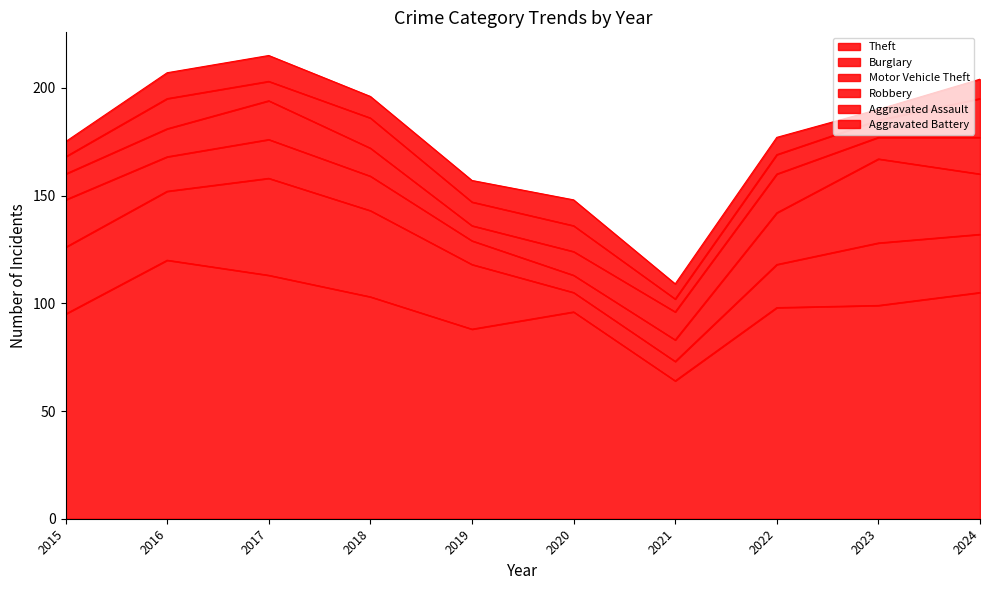

The Motor Vehicle Theft series shows 11 at 2024. True or false?

False